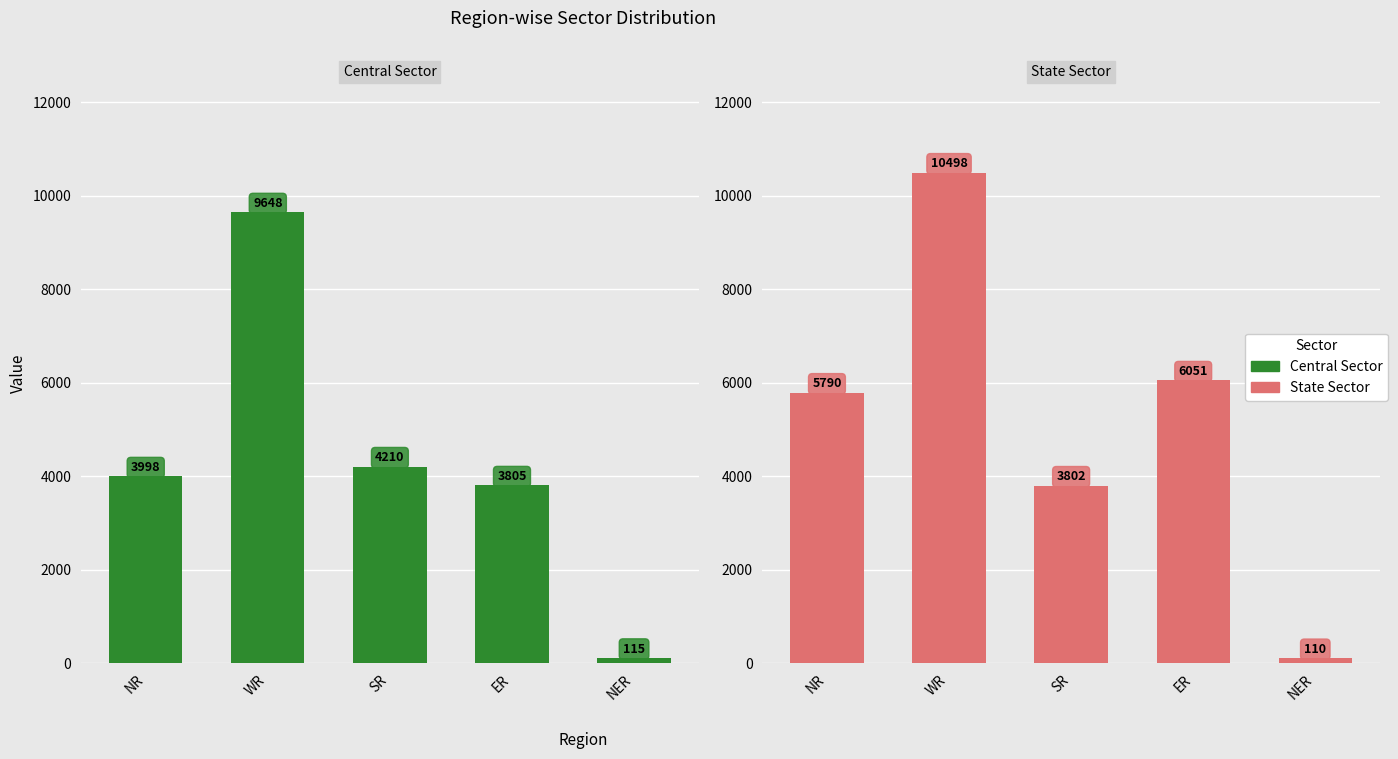

Is the value of State Sector at SR greater than the value of Central Sector at ER?

No